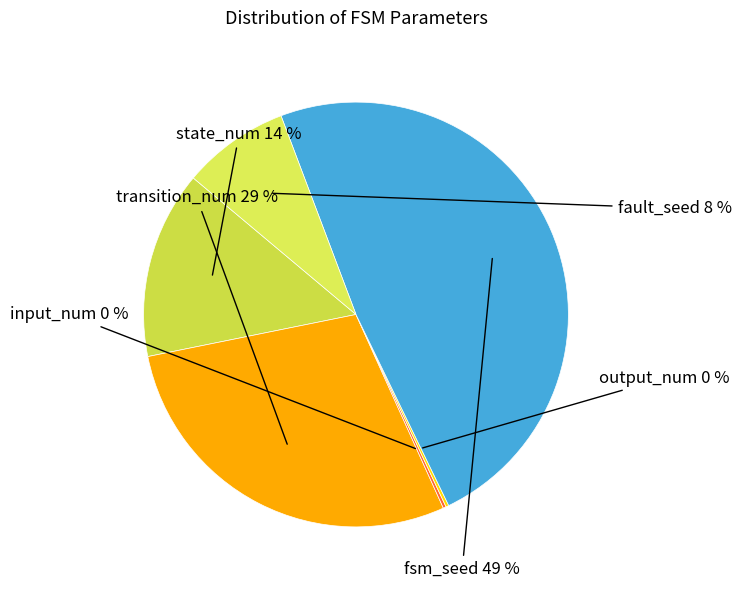

The fault_seed slice represents 8% of the pie. True or false?

True